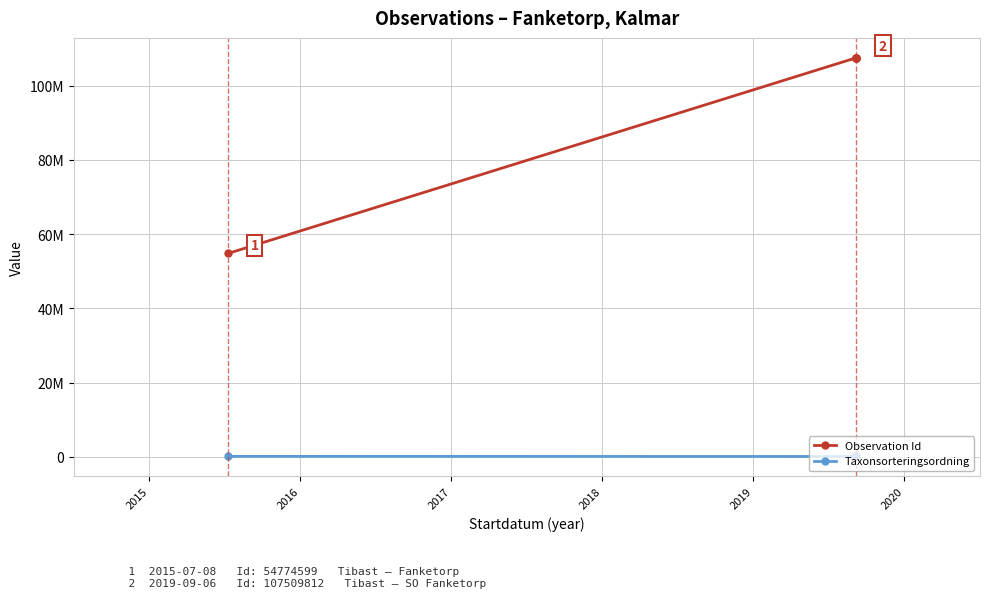

True or false: Observation Id and Taxonsorteringsordning cross at least once.

False